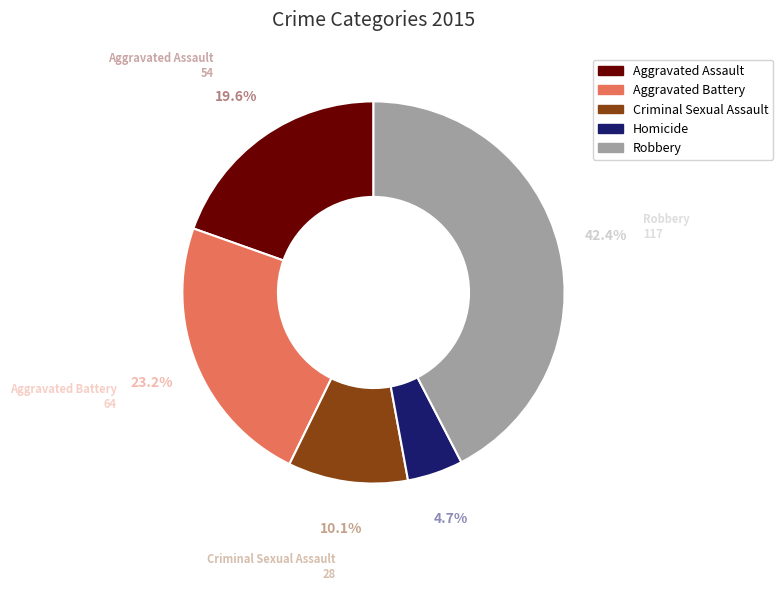

What is the ratio of the value at Aggravated Assault to the value at Aggravated Battery?

0.8